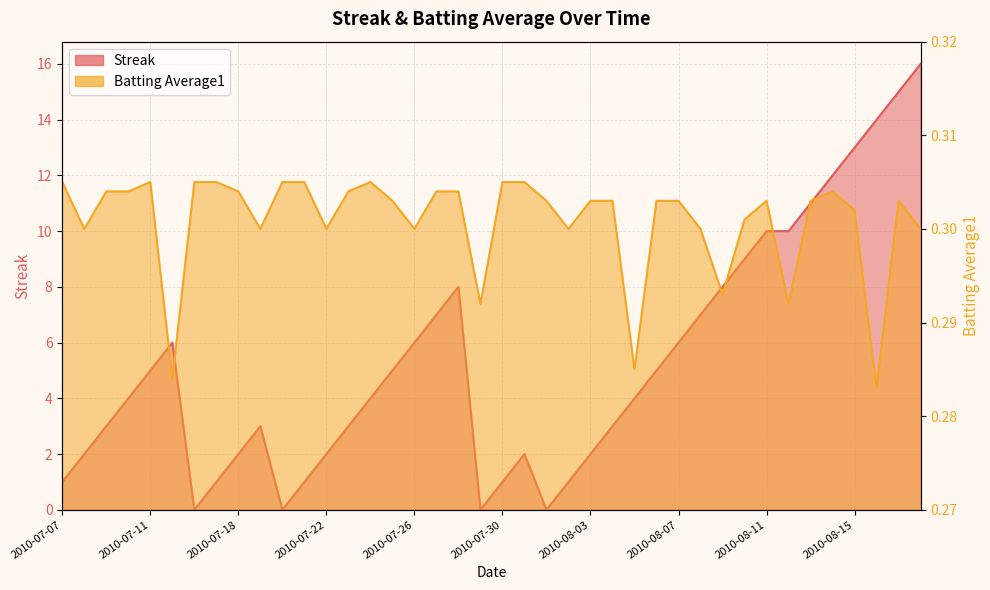

At which label is Batting Average1 closest to 0?

2010-08-16